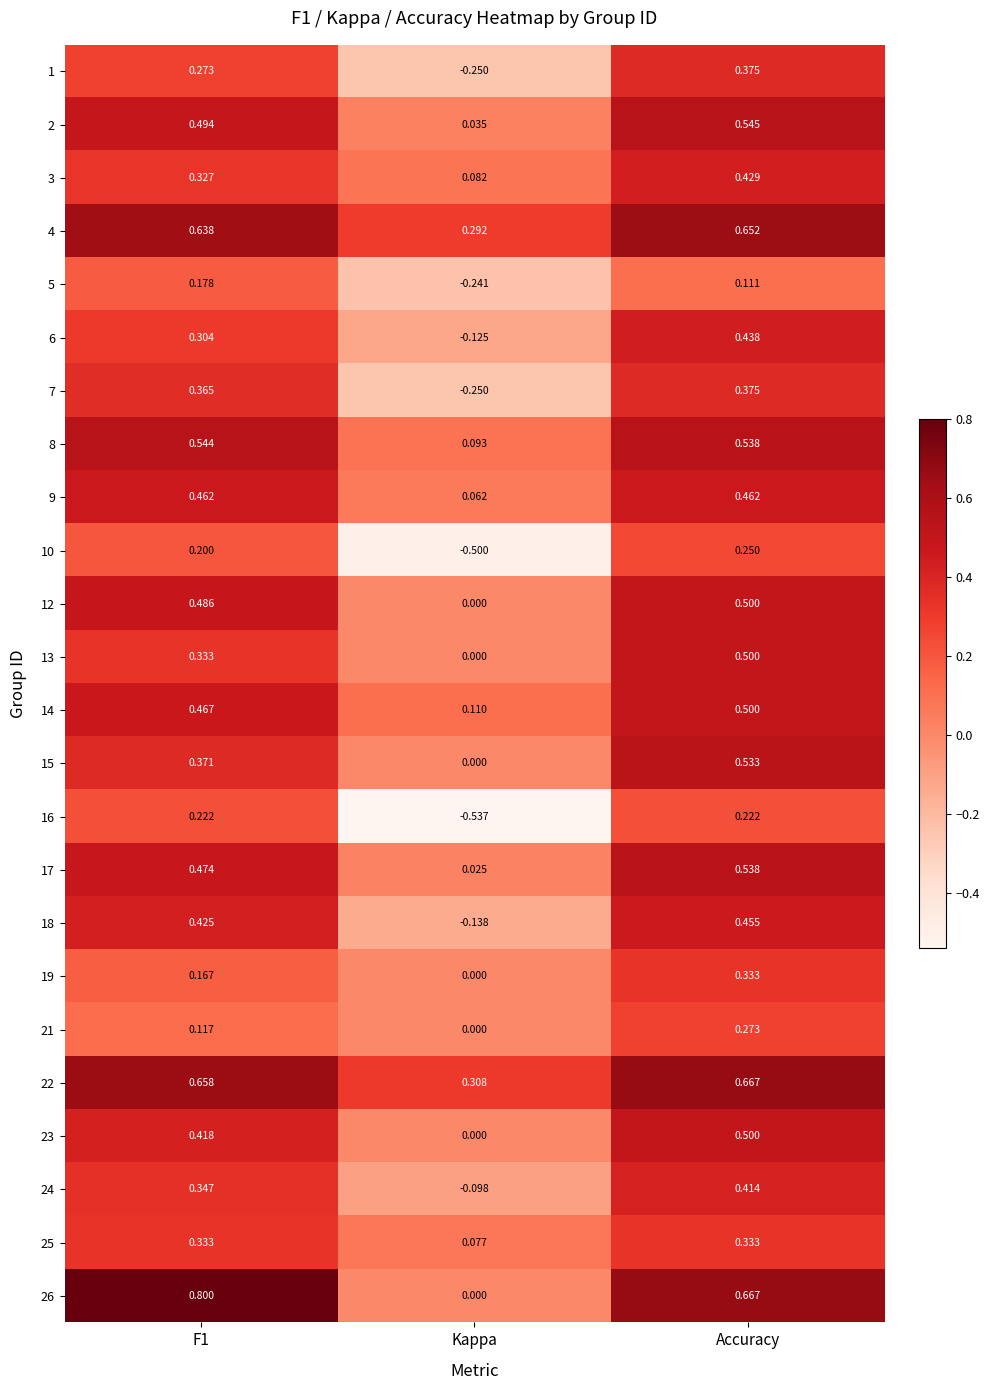

At which label is 4 closest to 0?

Kappa